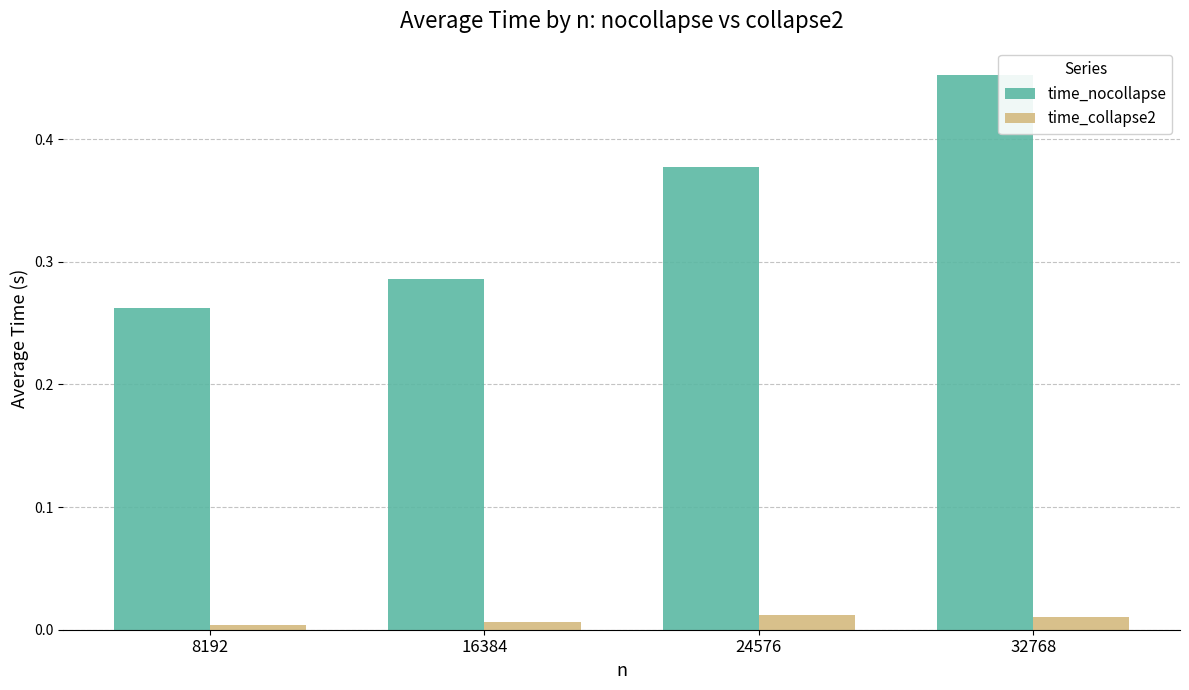

Rank the series by their average value, from highest to lowest.

time_nocollapse, time_collapse2